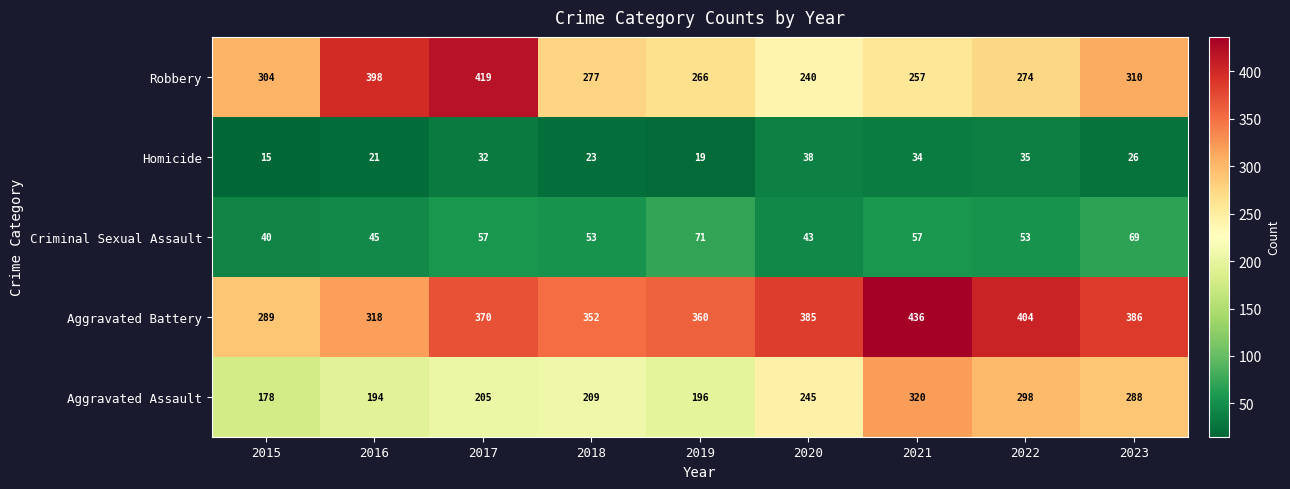

True or false: Aggravated Battery has a value of 608 at 2017.

False